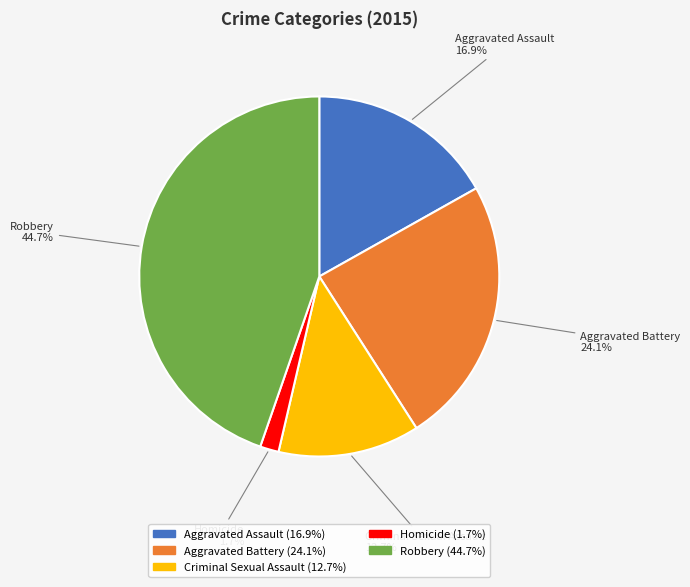

How many segments does this pie chart have?

5